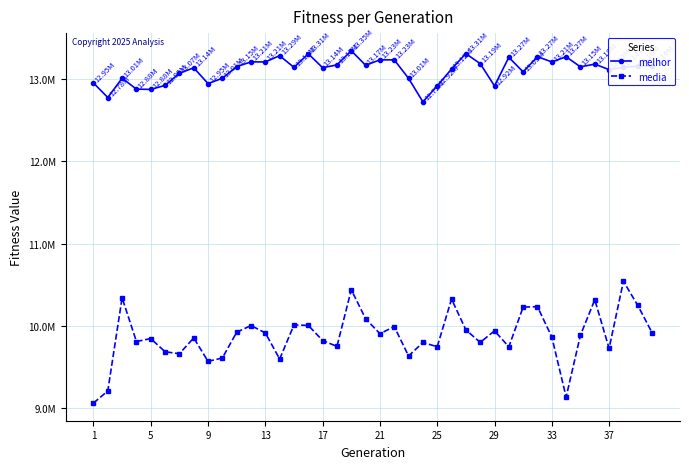

Which series has the largest range (max minus min)?

media